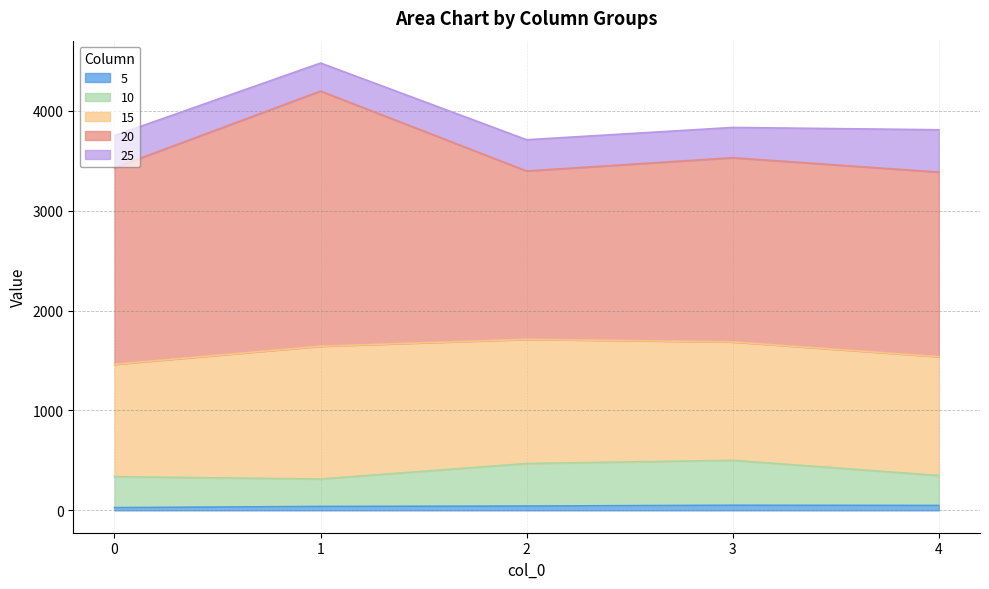

At which category does 15 reach its first local peak?

1